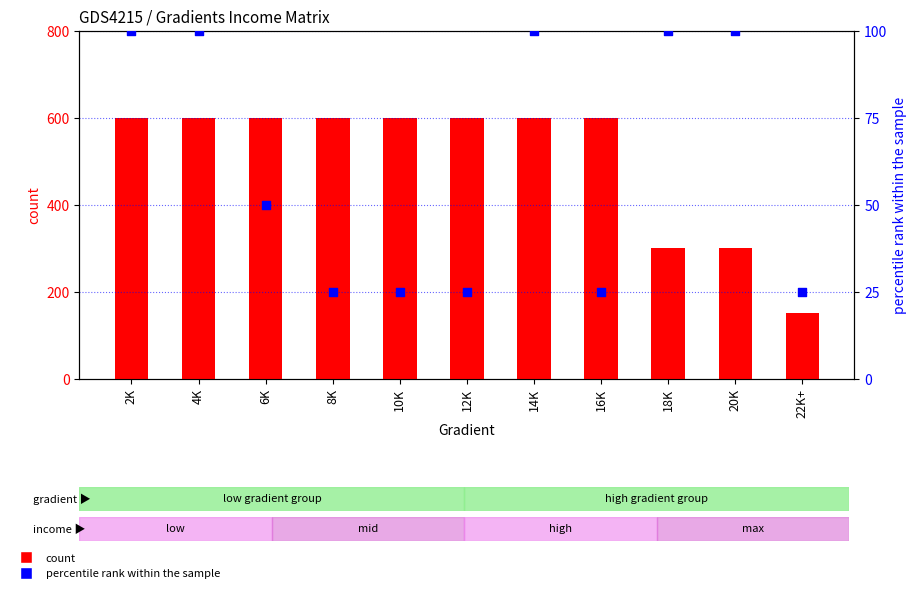

Is the value of count at 8K greater than the value of percentile rank within the sample at 20K?

Yes